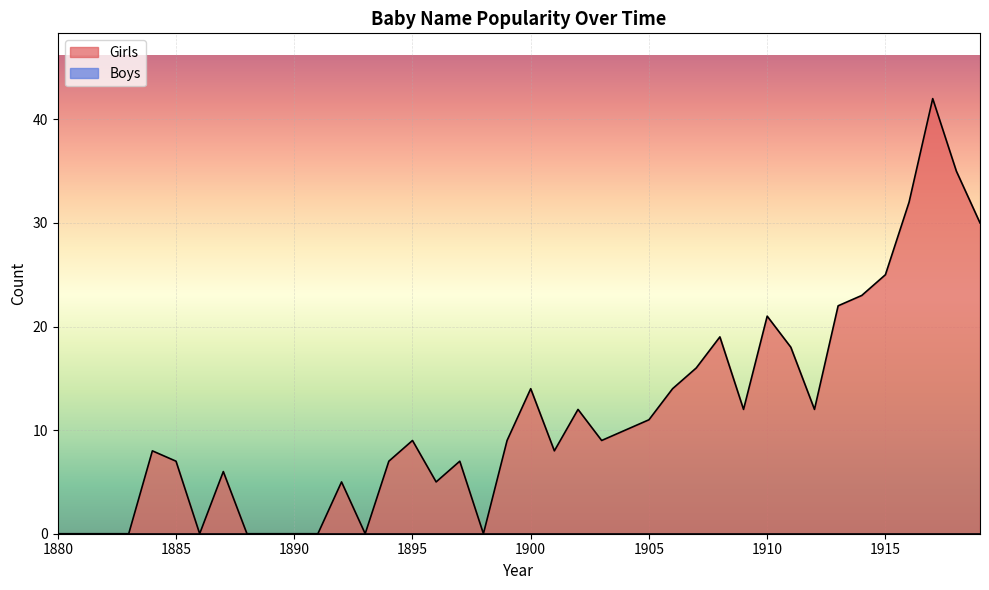

Rank the categories by value from highest to lowest.

1917, 1918, 1916, 1919, 1915, 1914, 1913, 1910, 1908, 1911, 1907, 1900, 1906, 1902, 1909, 1912, 1905, 1904, 1895, 1899, 1903, 1884, 1901, 1885, 1894, 1897, 1887, 1892, 1896, 1880, 1881, 1882, 1883, 1886, 1888, 1889, 1890, 1891, 1893, 1898